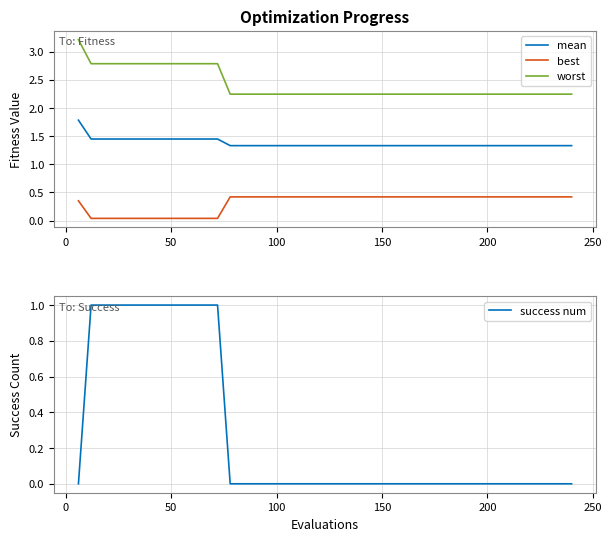

What is the minimum value for mean?

1.3